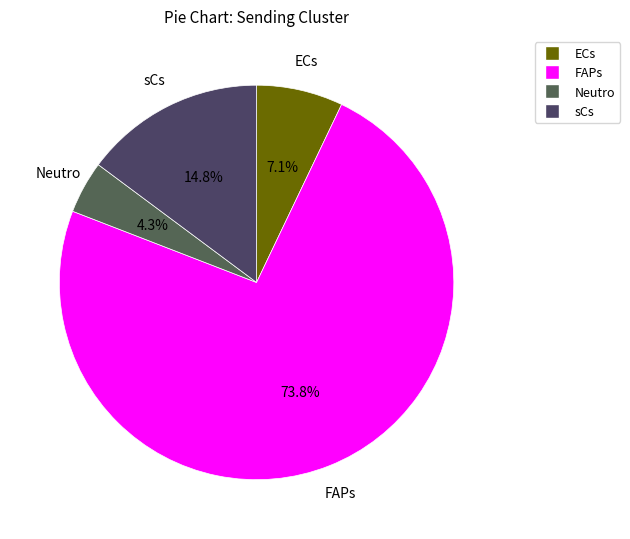

Approximately how many times larger is the value at Neutro compared to ECs?

0.6